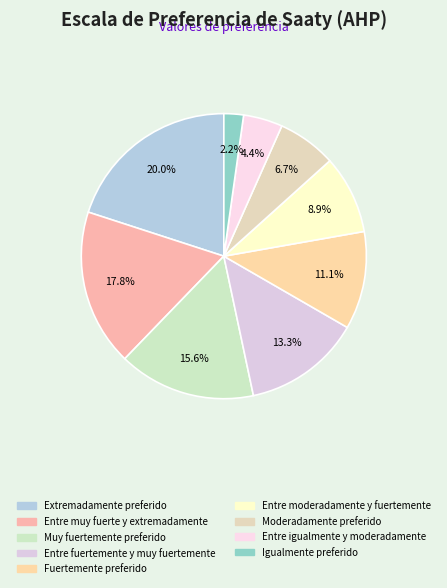

To the nearest percent, what percentage of the pie is Igualmente preferido?

2%